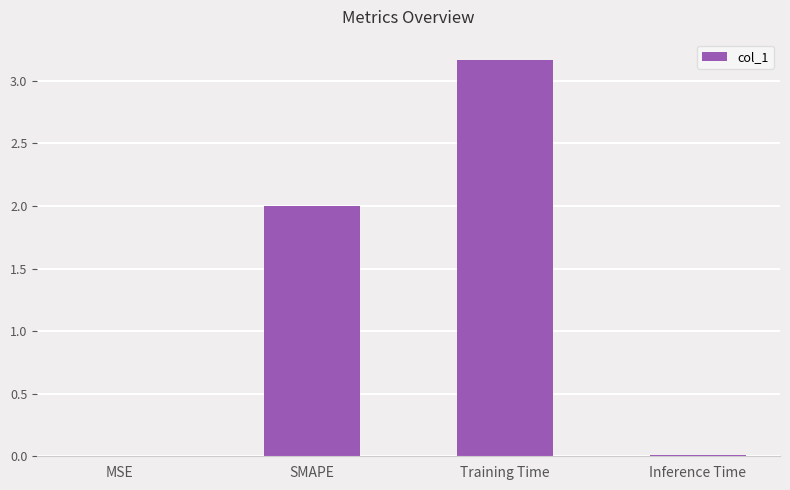

Read the value at Training Time.

3.2